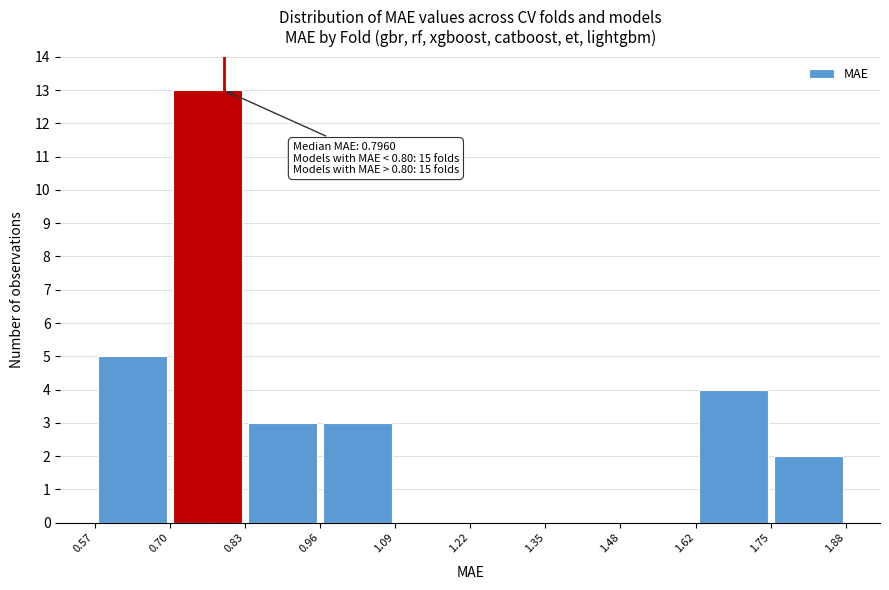

Over which range of the x-axis is the bar tallest?

0.70 to 0.83